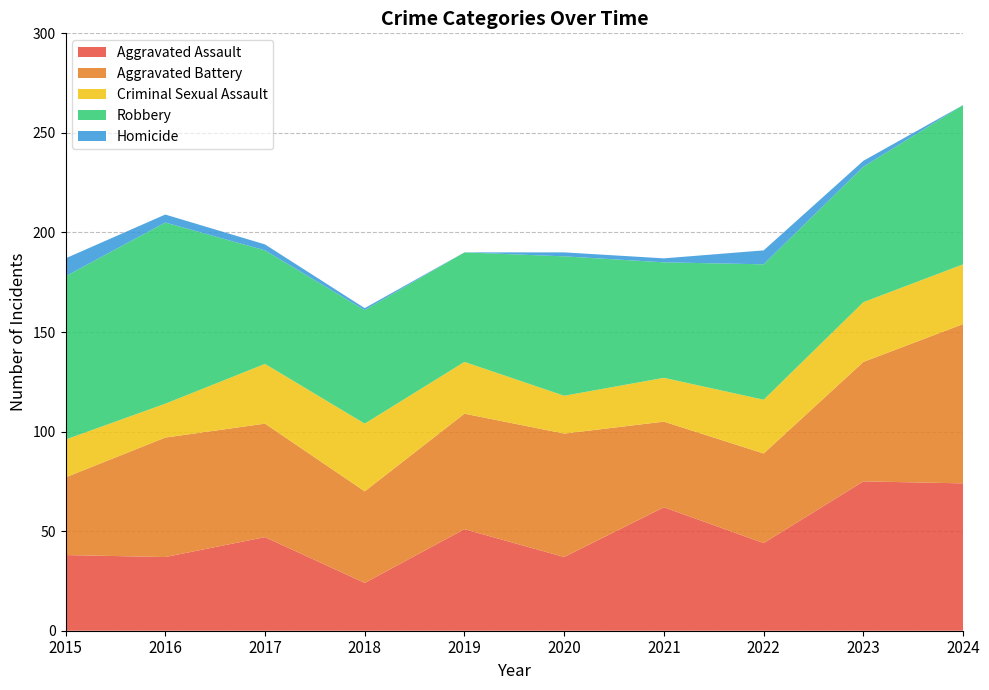

Reading left to right, transcribe all the data shown in this chart.

Aggravated Assault: 38	37	47	24	51	37	62	44	75	74
Aggravated Battery: 39	60	57	46	58	62	43	45	60	80
Criminal Sexual Assault: 19	17	30	34	26	19	22	27	30	30
Robbery: 82	91	57	57	55	70	58	68	68	80
Homicide: 9	4	3	1	0	2	2	7	3	0